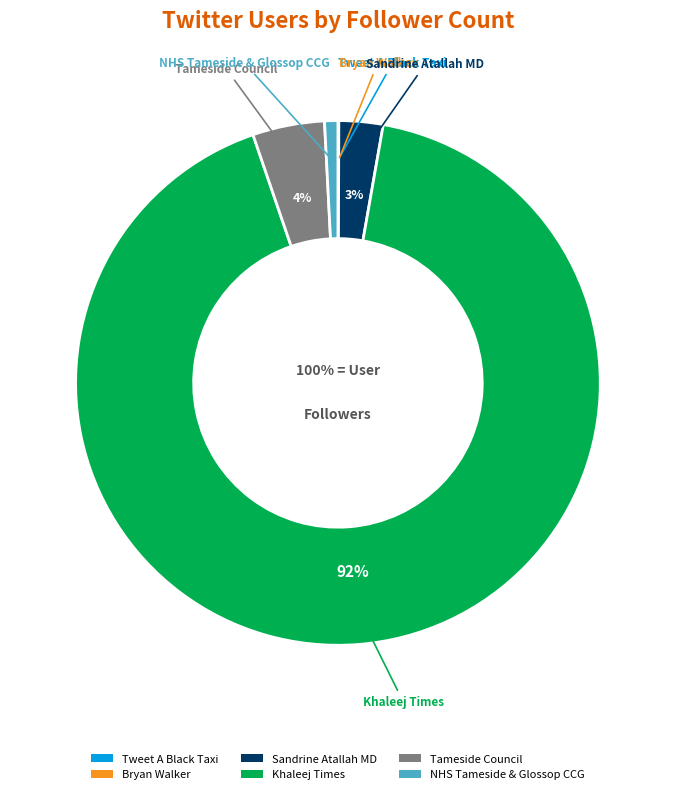

To the nearest percent, what is the average slice percentage?

17%